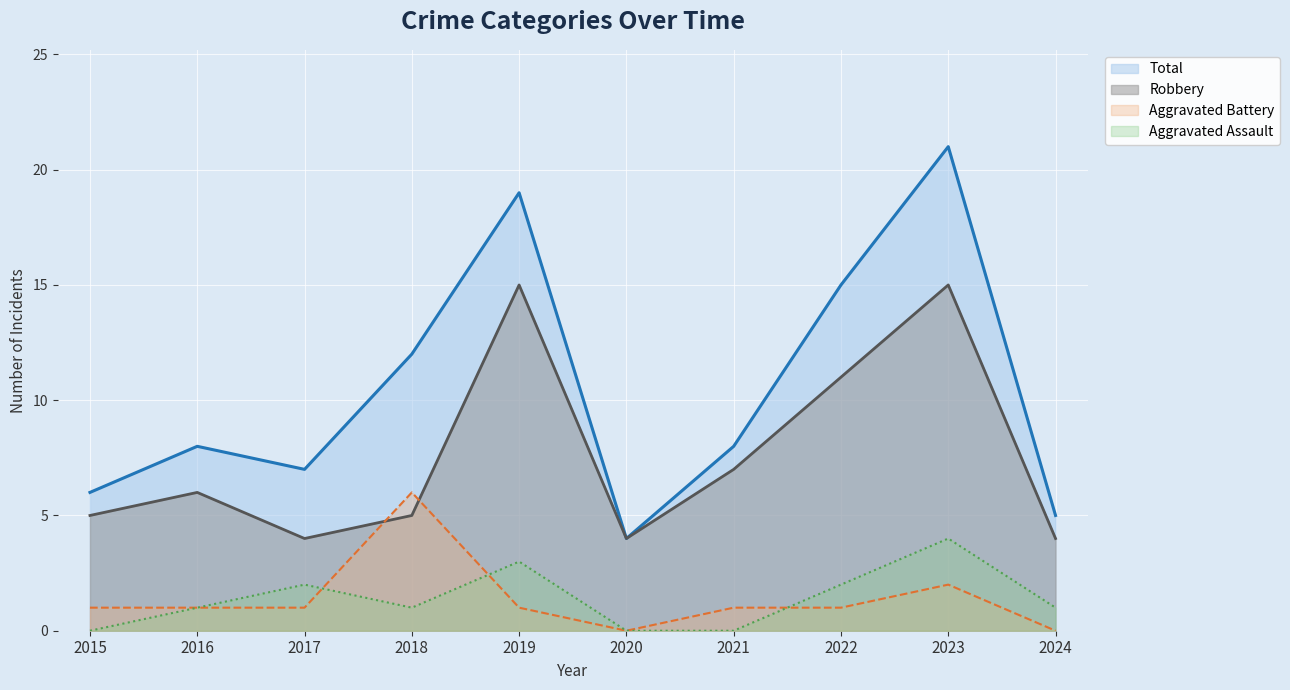

How many lines are shown in the chart?

4